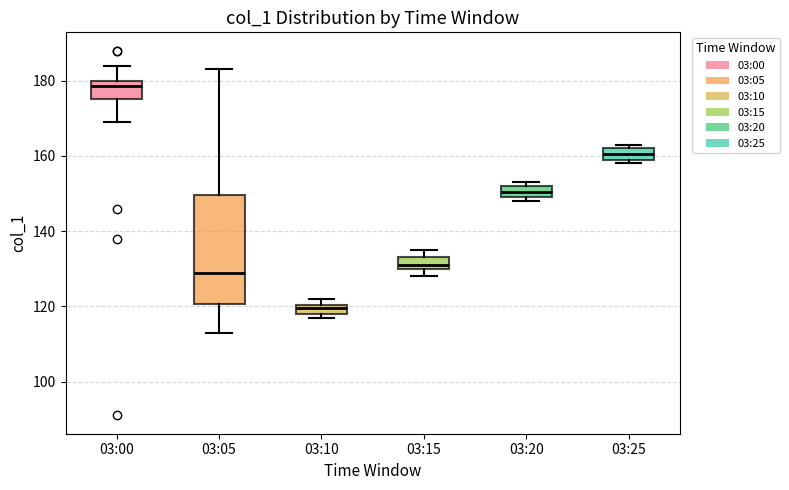

Comparing the boxes themselves (not the whiskers), which one is the tallest?

03:05